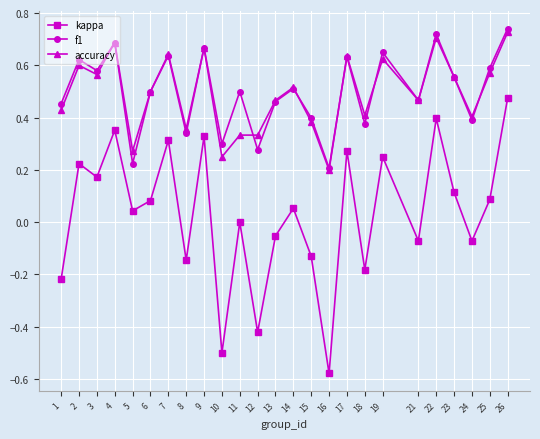

How many interior local peaks does the f1 series have?

9